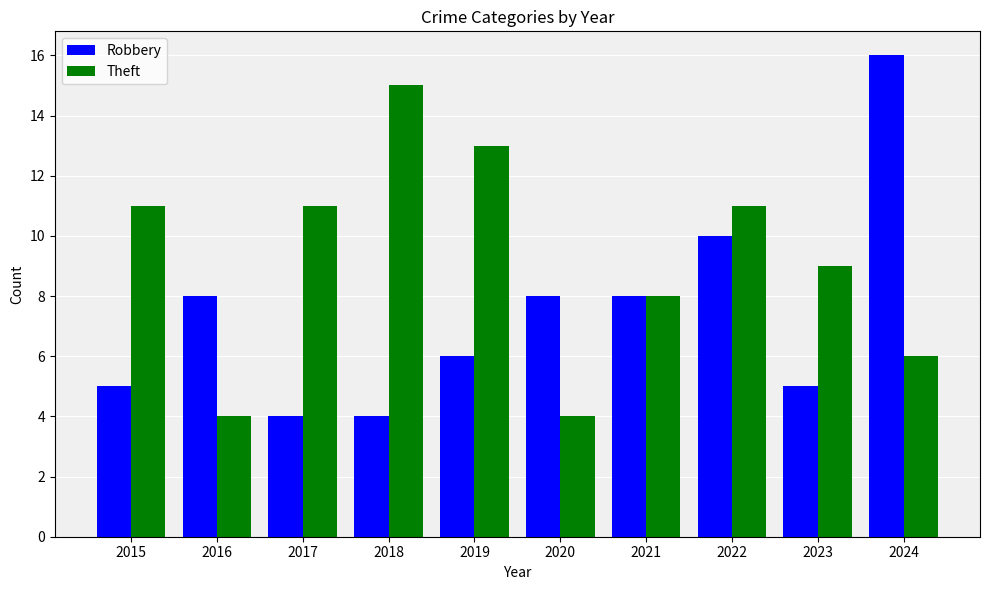

Between 2020 and 2021, which series saw the biggest shift?

Theft